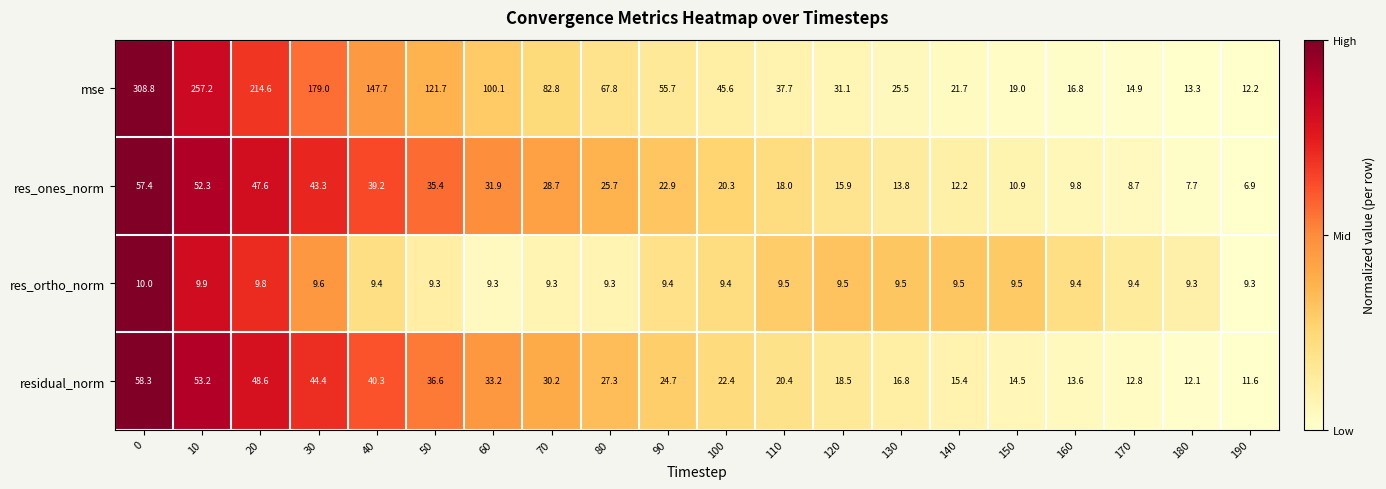

How many values in the residual_norm series exceed 24?

10